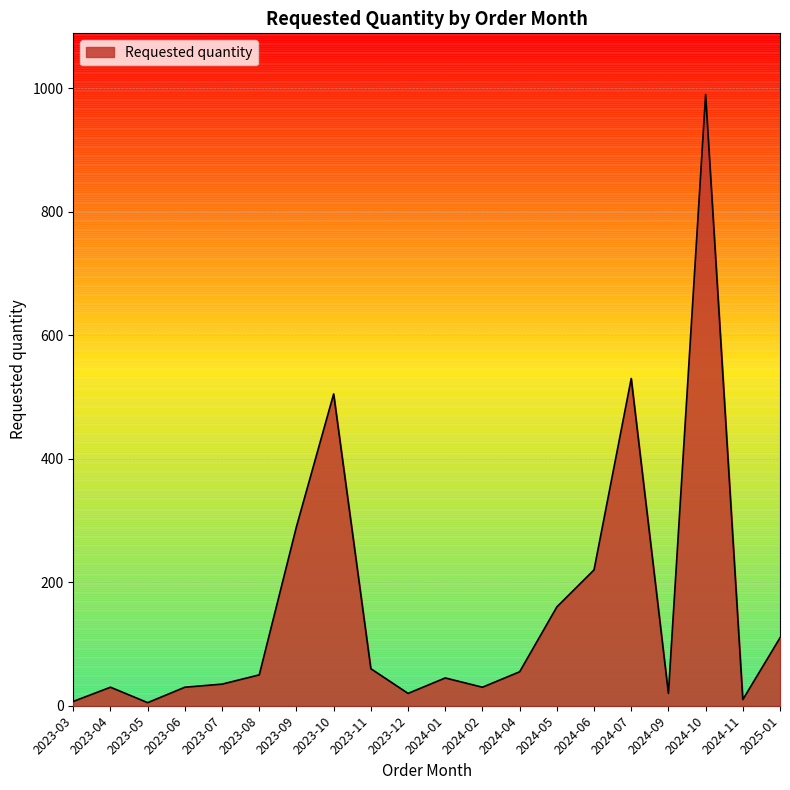

The value at 2024-06 is 220. True or false?

True